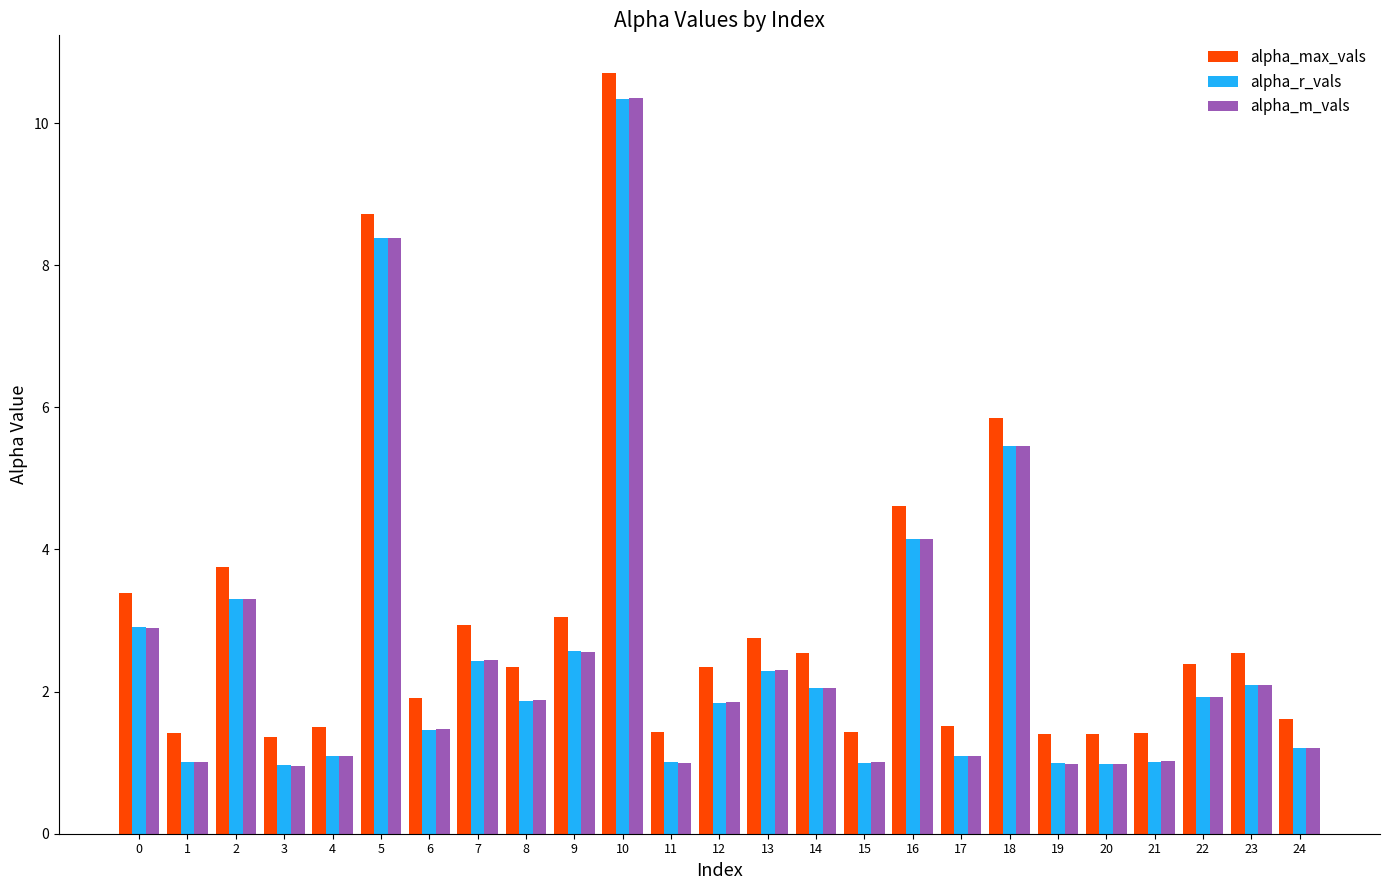

Which series has the largest range (max minus min)?

alpha_m_vals